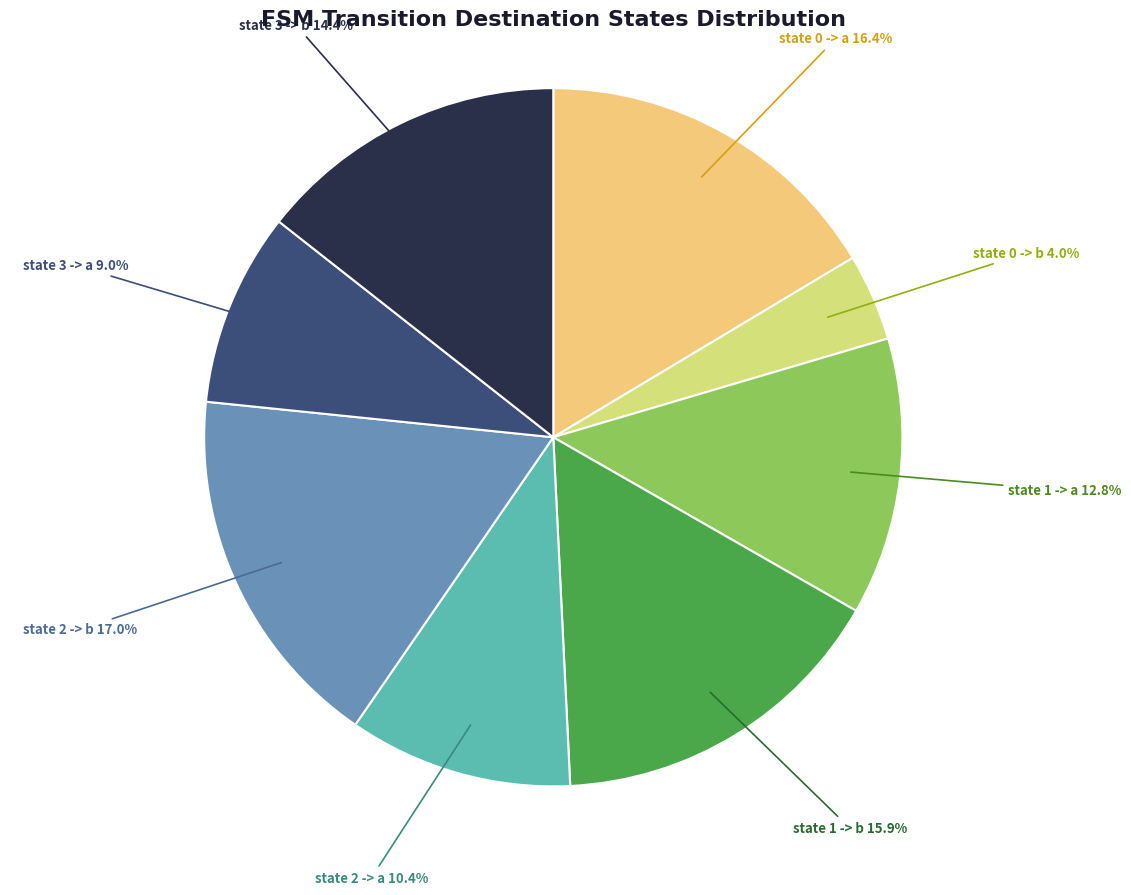

Is there any slice that represents more than half of the pie?

No